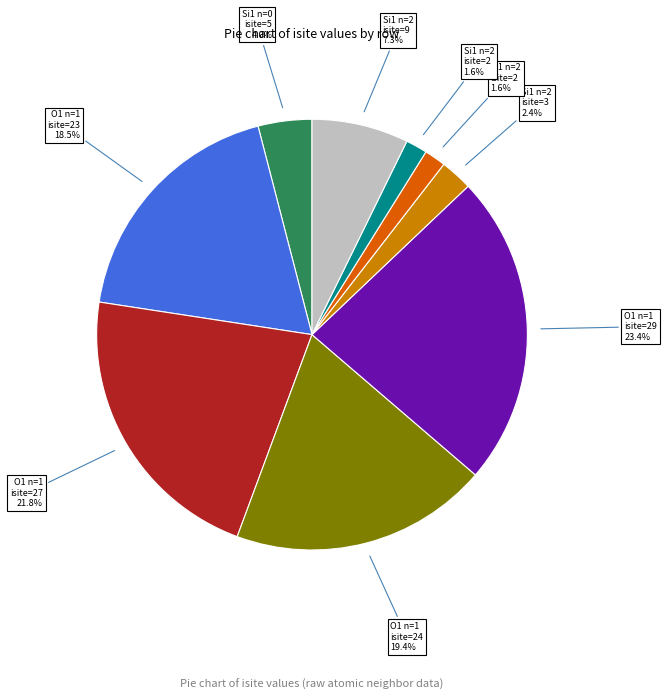

How many segments does this pie chart have?

9